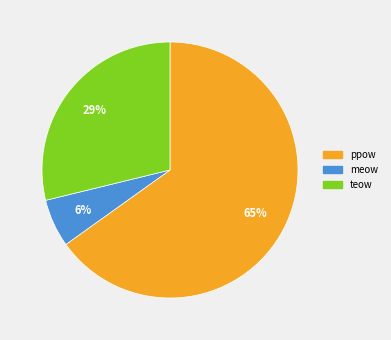

How many segments does this pie chart have?

3